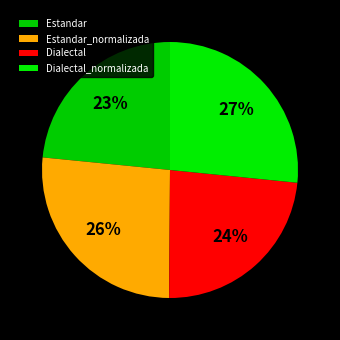

How many slices are in this pie chart?

4